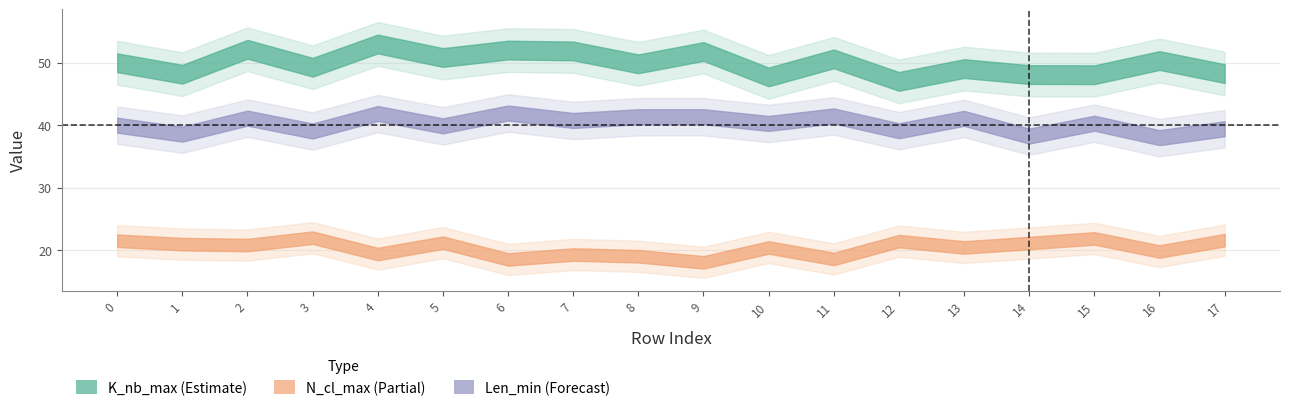

What is the spread (max minus min) of values at Median?

30